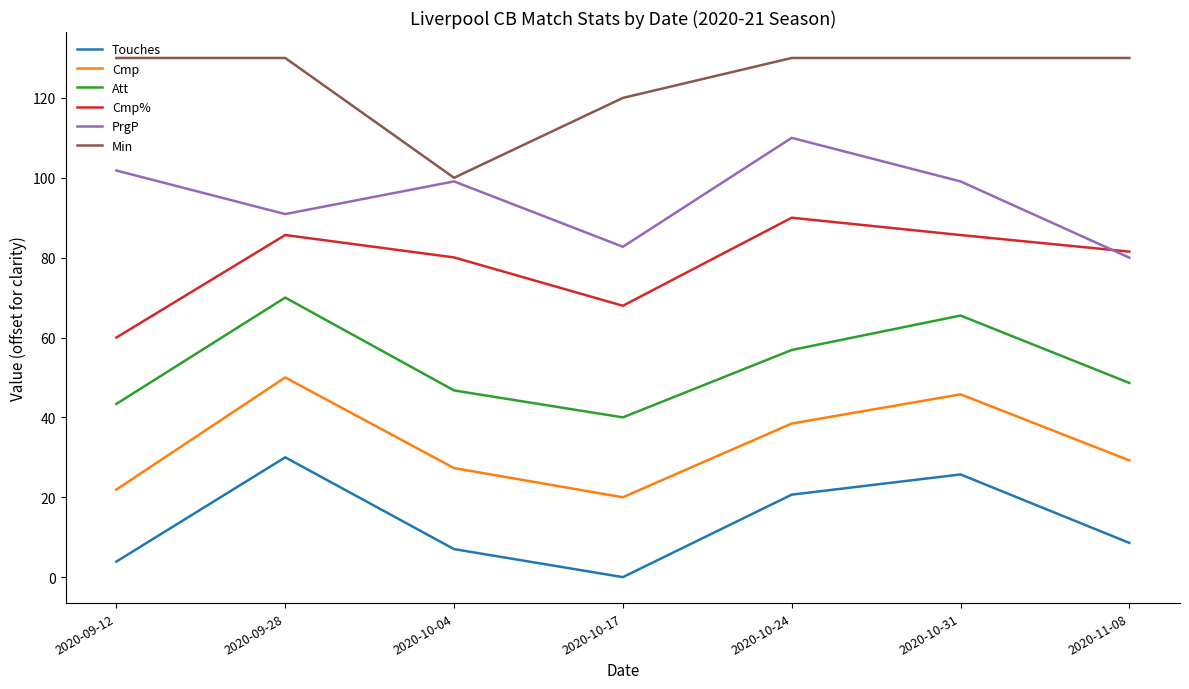

List the series in order of their peak value, highest first.

Min, PrgP, Cmp%, Att, Cmp, Touches